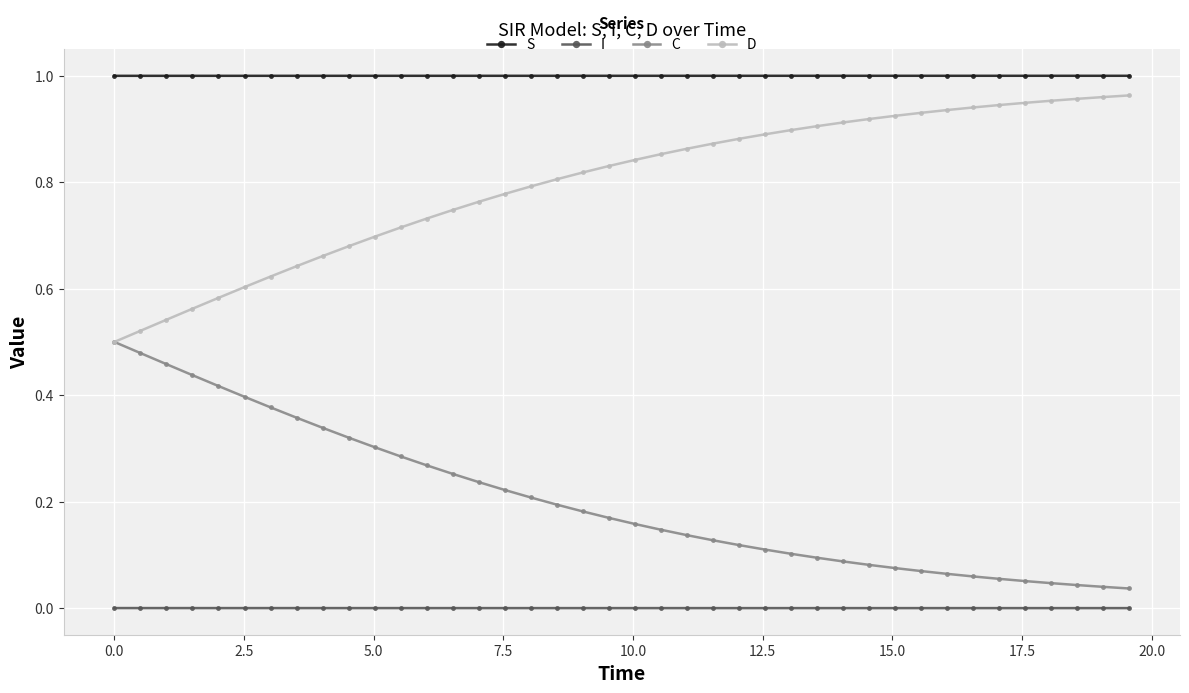

True or false: C and S cross at least once.

False